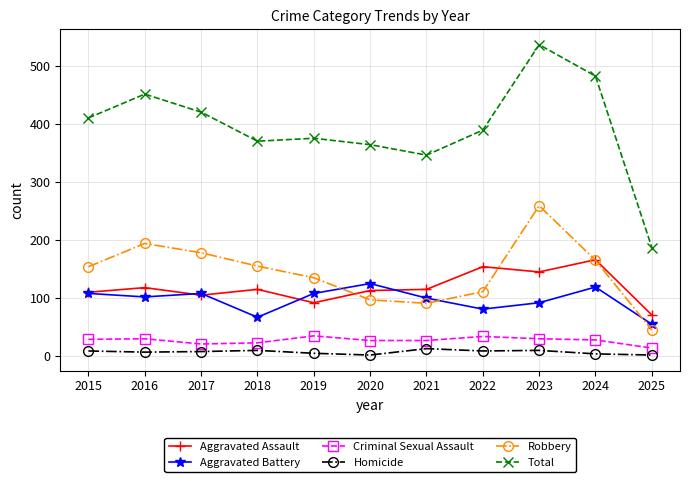

What is the highest value of the Aggravated Assault series?

166